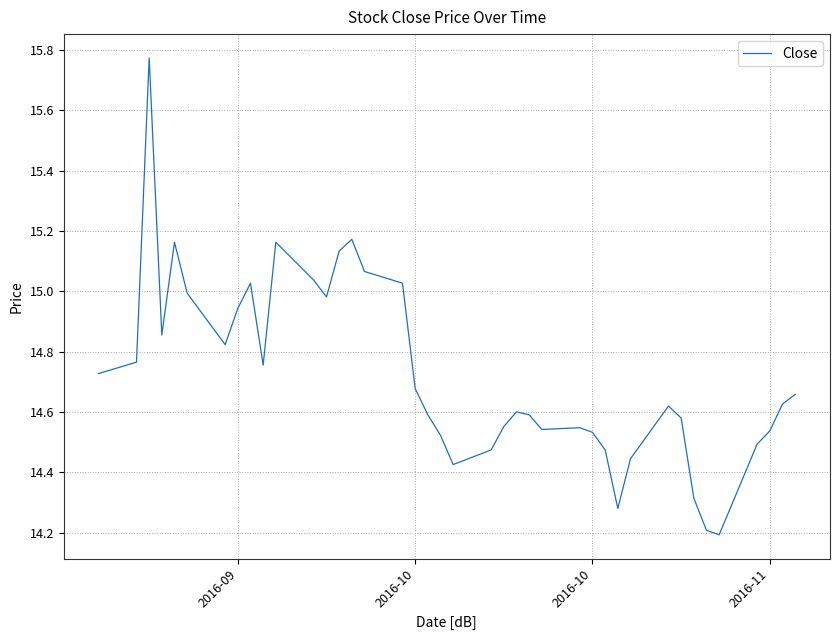

What is the smallest value displayed?

14.2